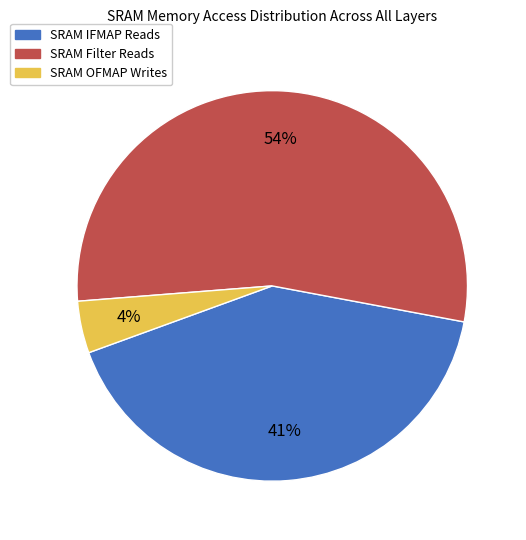

Which category has the smallest portion of the pie?

SRAM OFMAP Writes